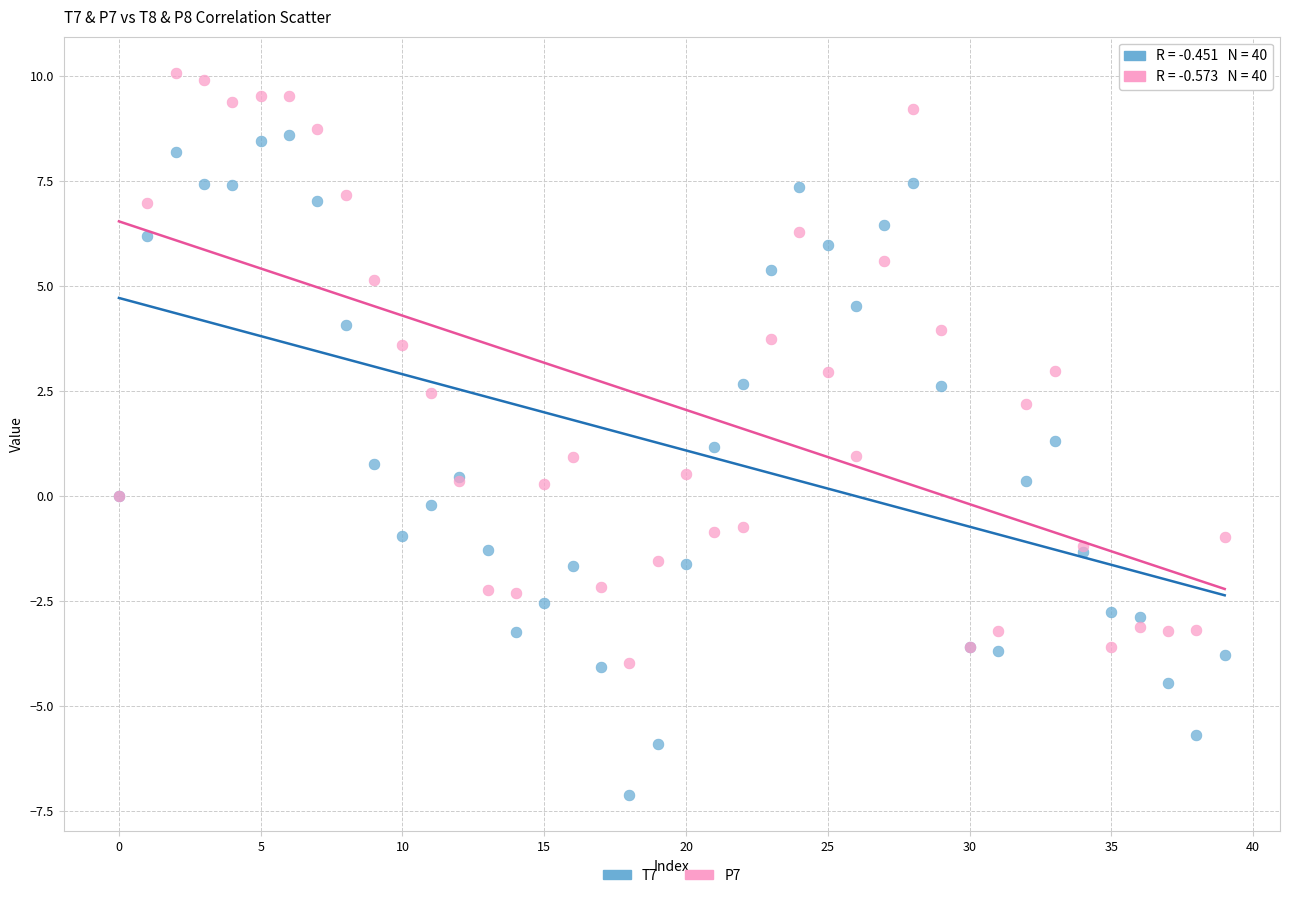

Which series has the largest Y range (max minus min)?

T7